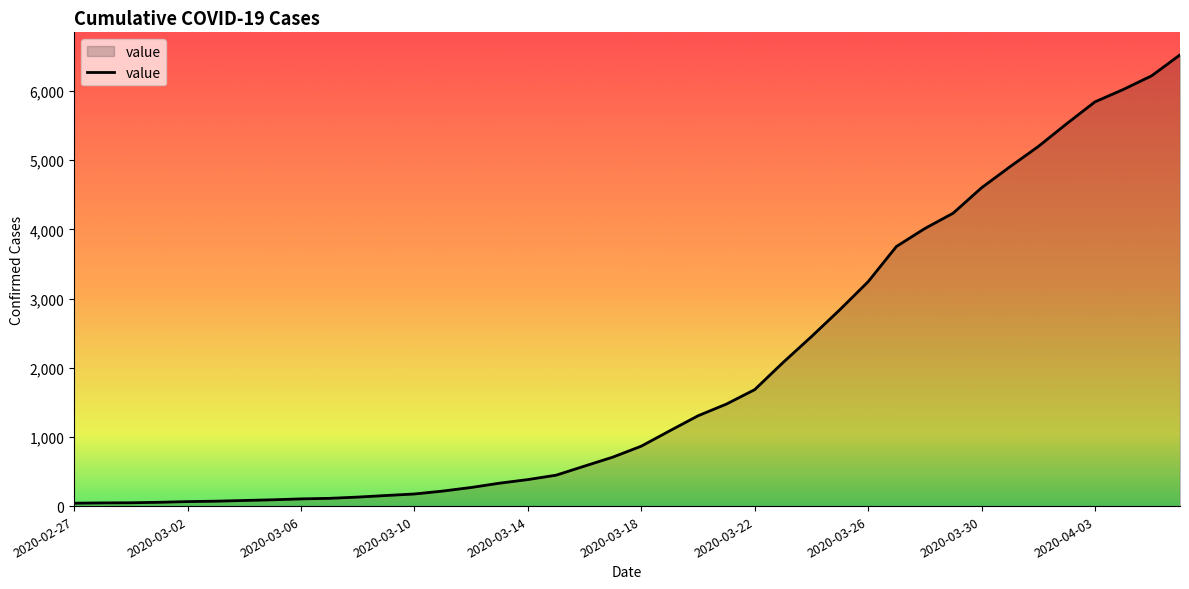

What is the difference between the maximum and minimum values?

6480